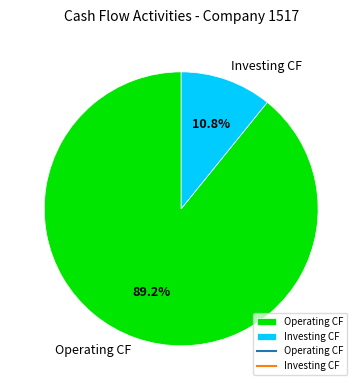

What percentage do Operating CF and Investing CF together represent?

100.0%